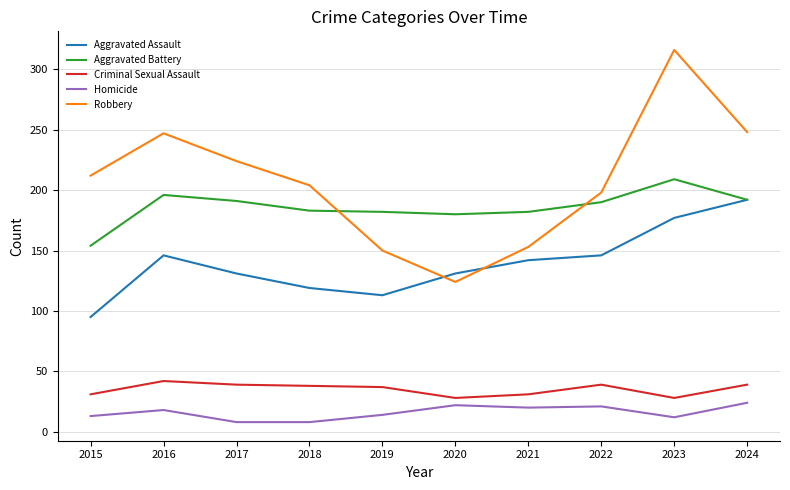

True or false: Aggravated Assault has a value of 119 at 2018.

True